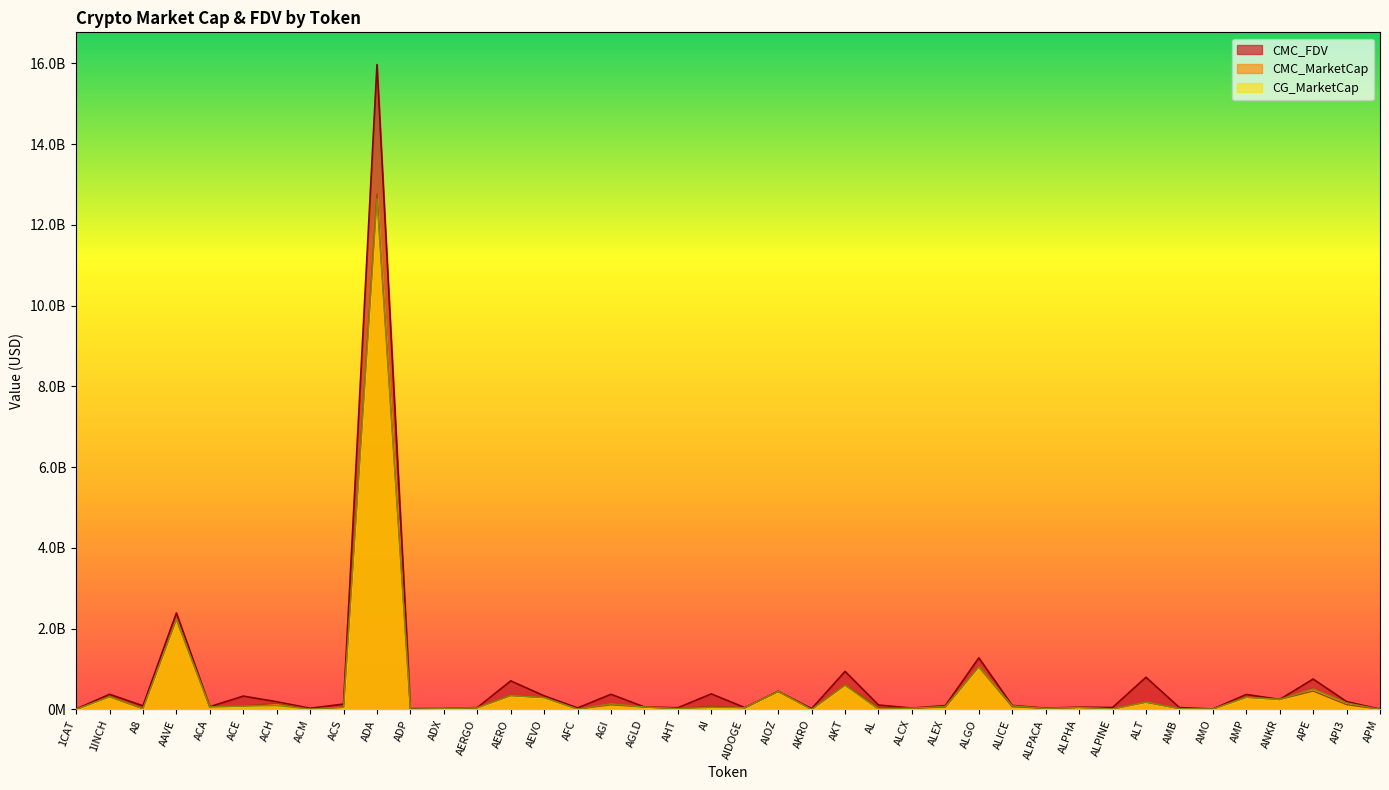

What is the value of the CMC_MarketCap point at the 17th from the left?

116419026.1